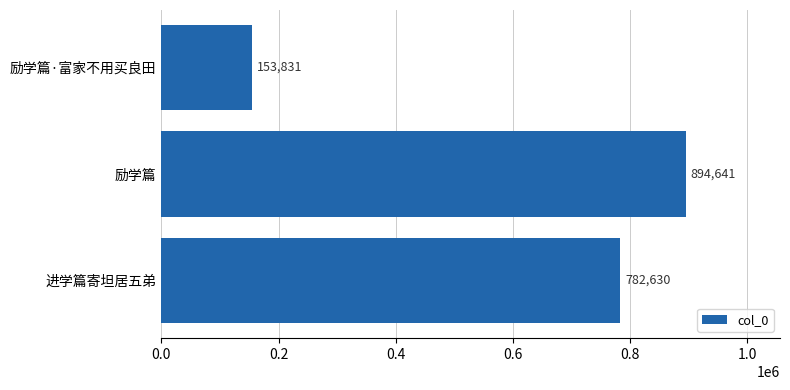

Reading bottom to top, list all the values displayed in this chart.

782630	894641	153831